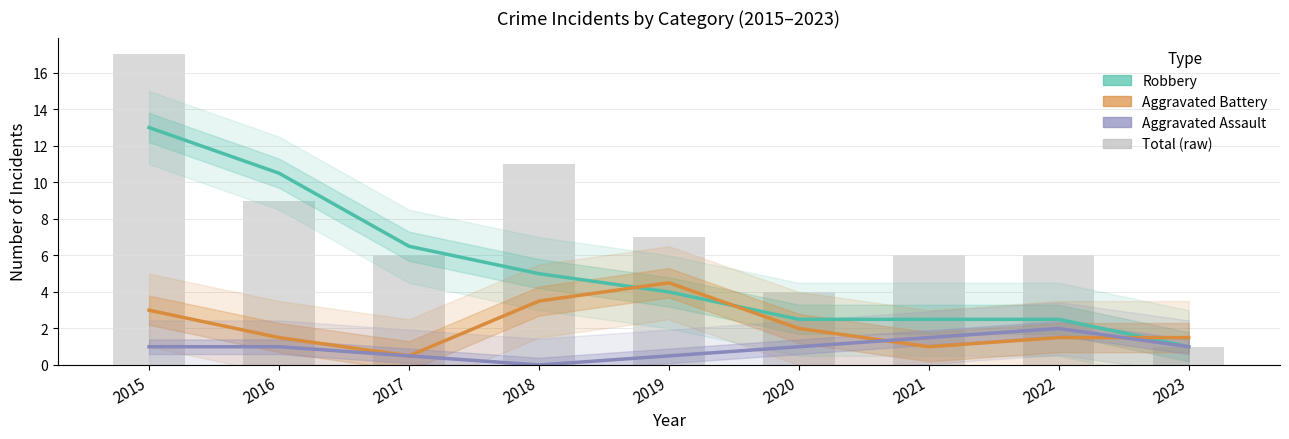

Where is Aggravated Assault nearest to the value 1?

2015